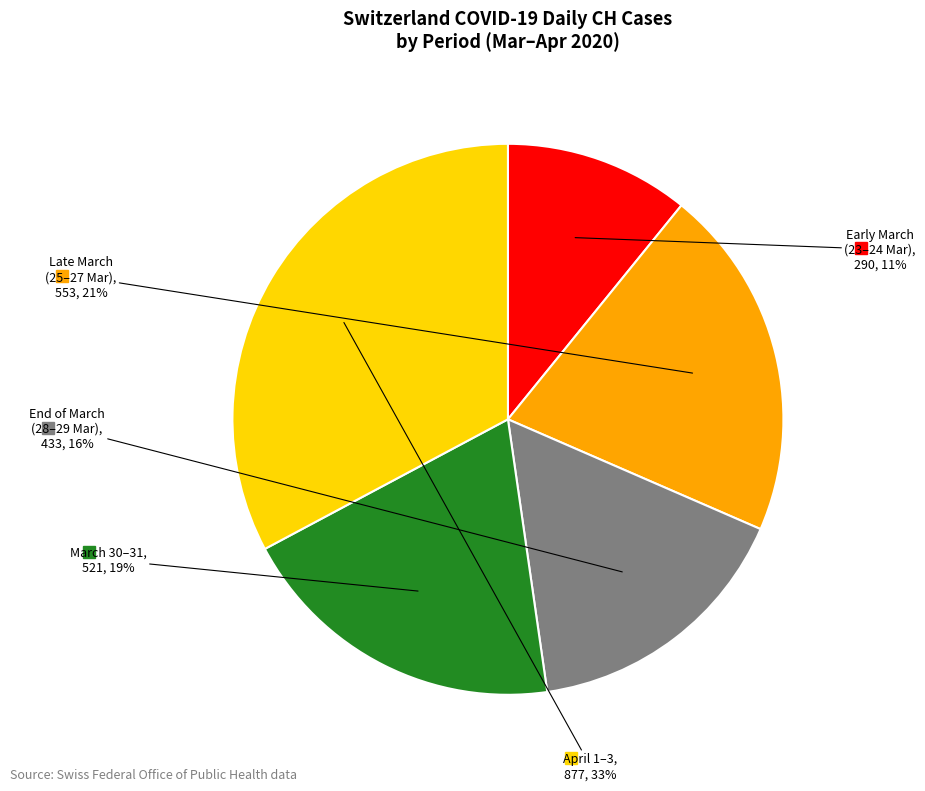

How many slices are in this pie chart?

5